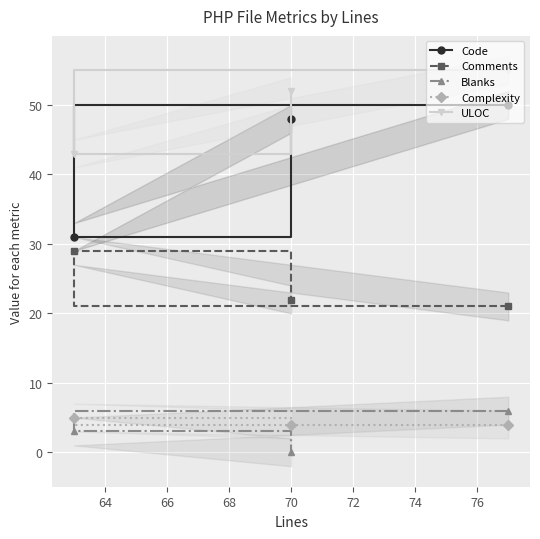

What is the minimum value for Comments?

21